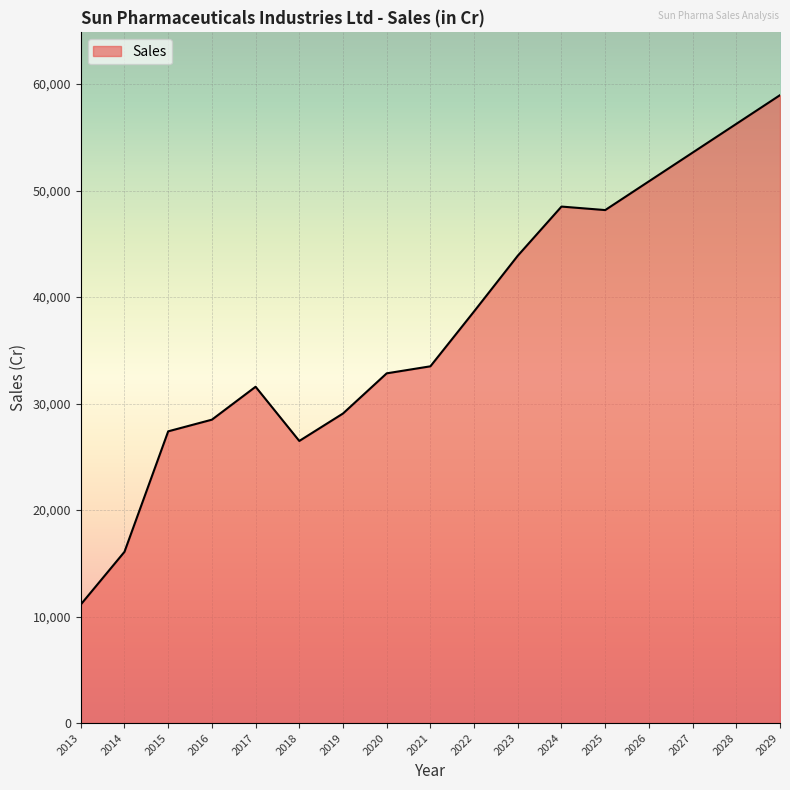

What is the average value?

37377.1